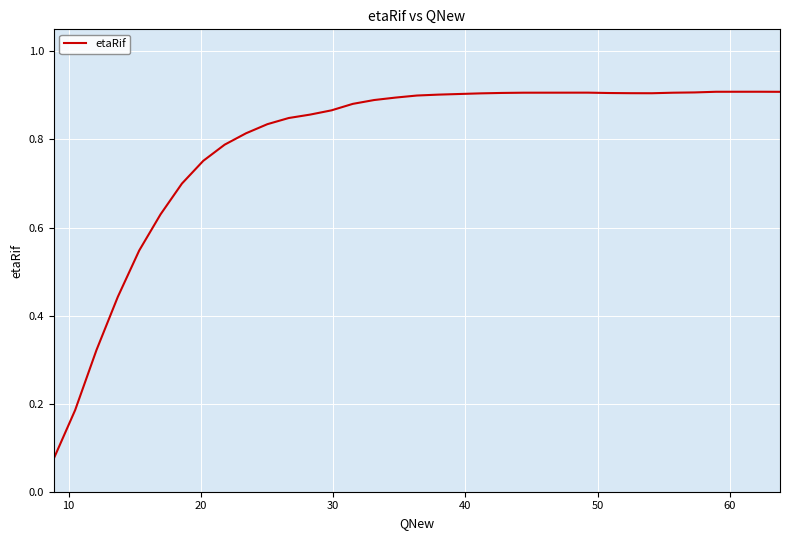

What is the maximum value shown in the chart?

0.9